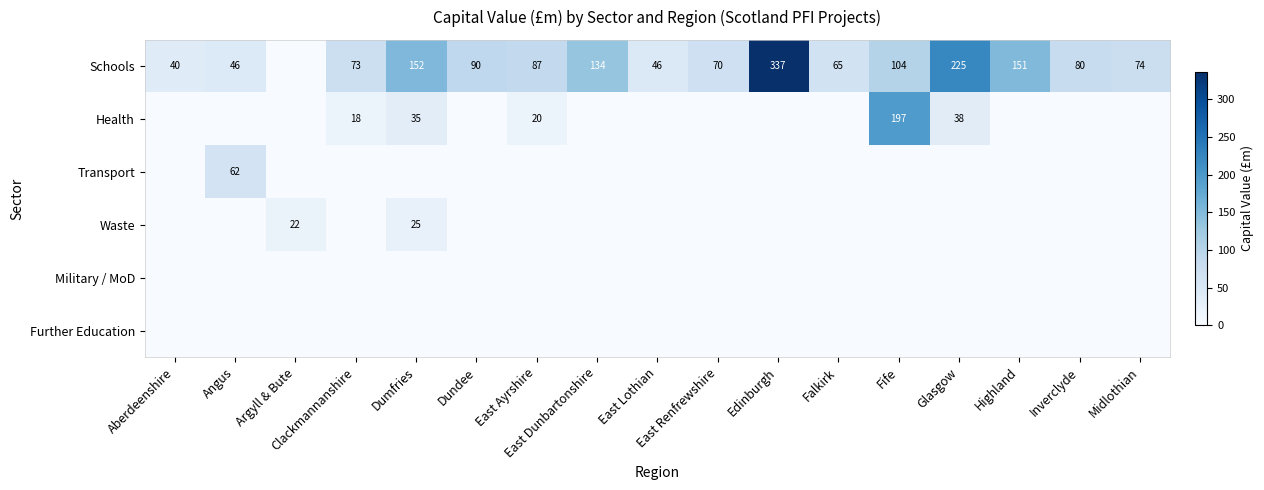

True or false: Schools has a value of 225 at Glasgow.

True